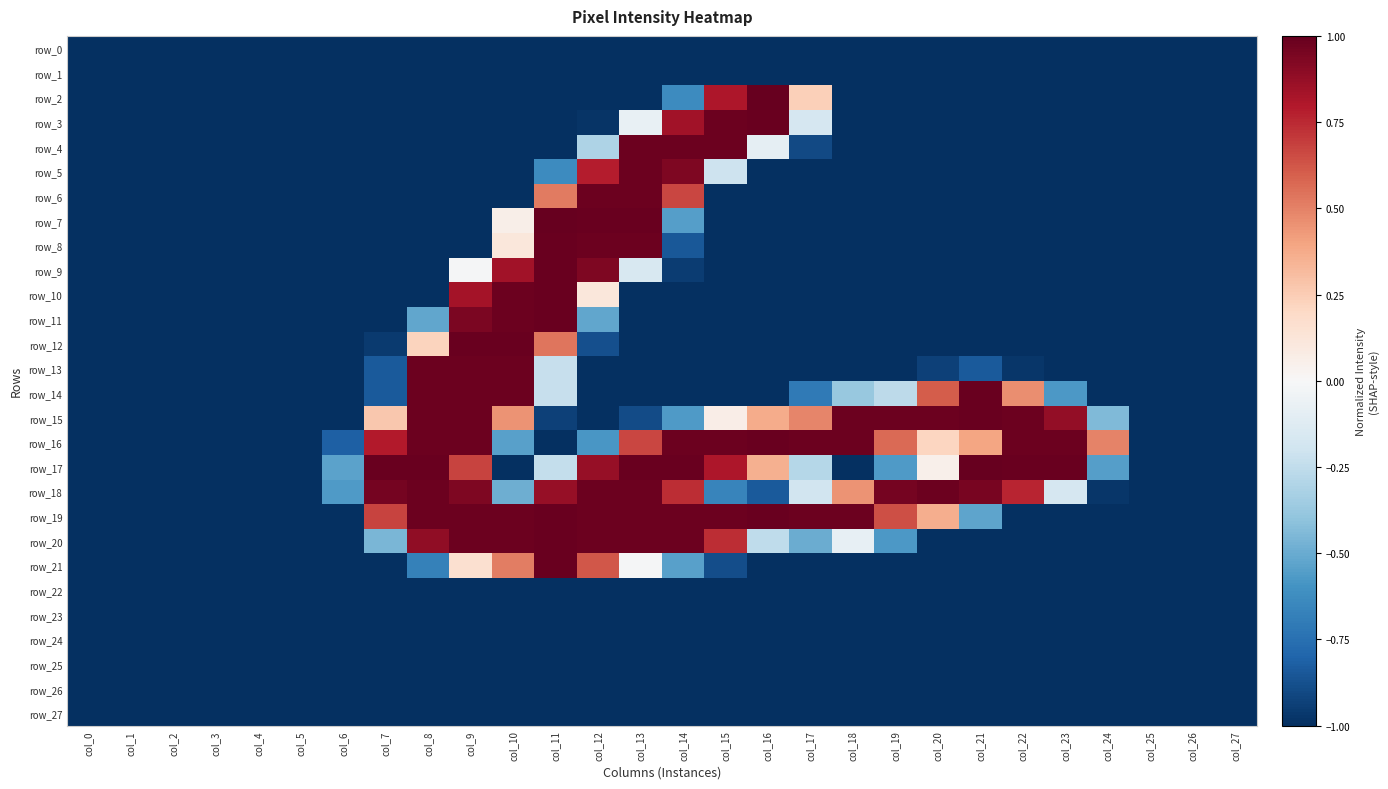

What is the maximum value for row_1?

-1.0